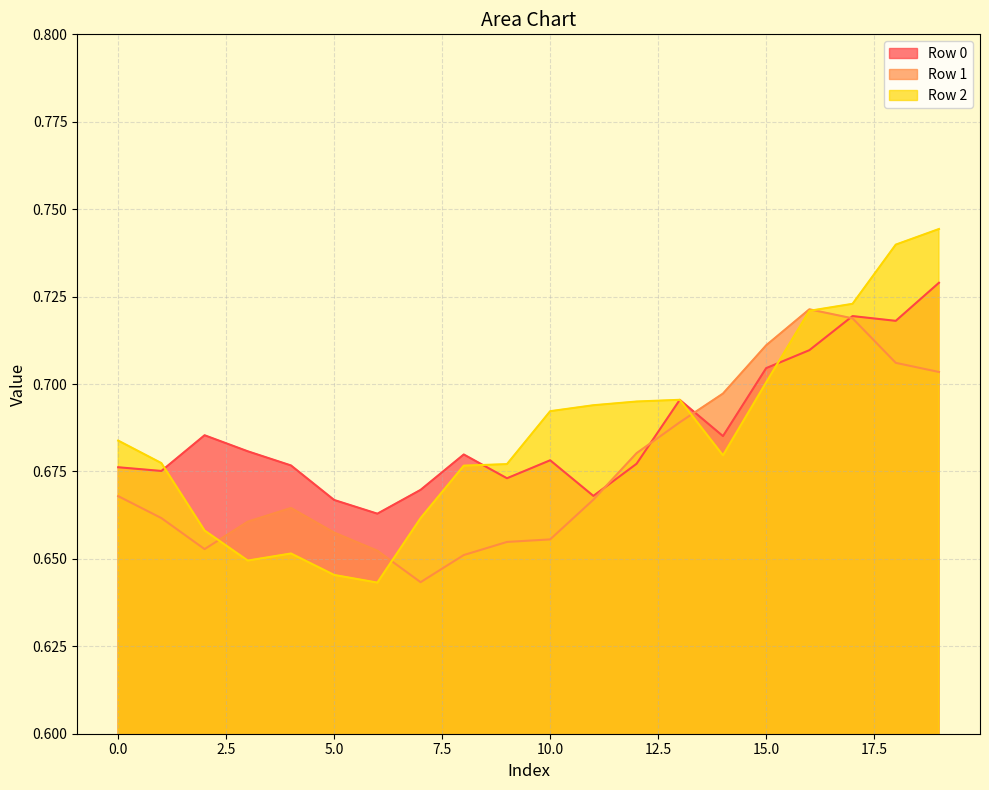

Does the chart have visible grid lines?

Yes